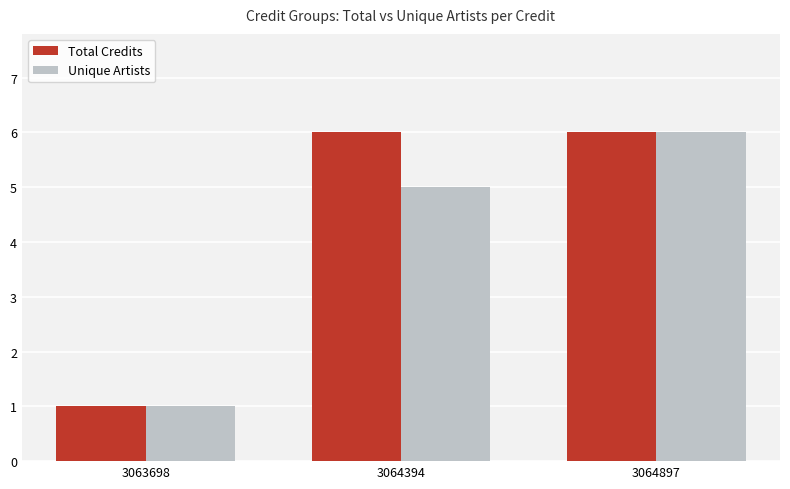

Which series changed the most between 3063698 and 3064394?

Total Credits